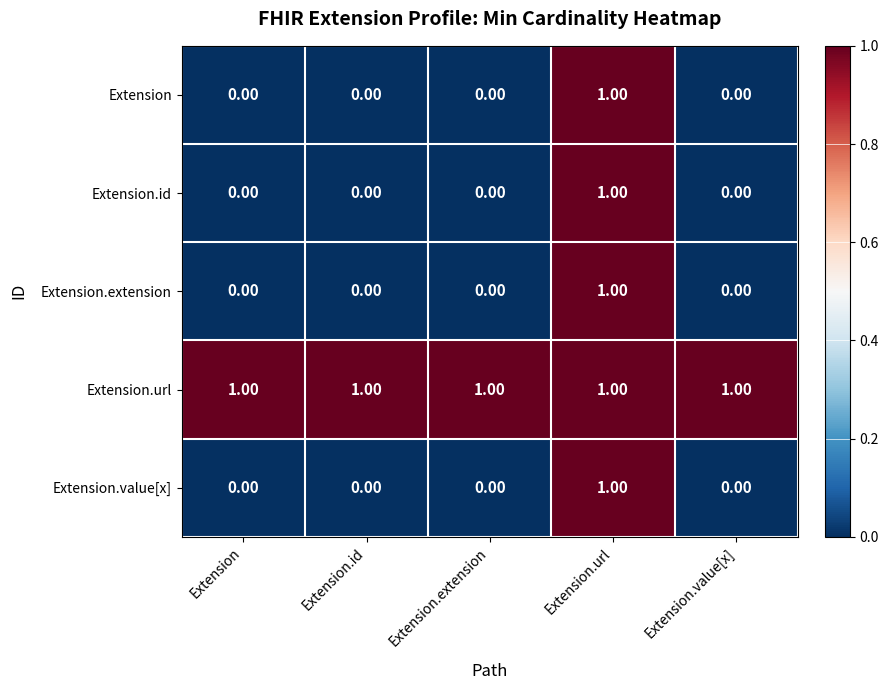

At how many categories does at least one series exceed 0?

5